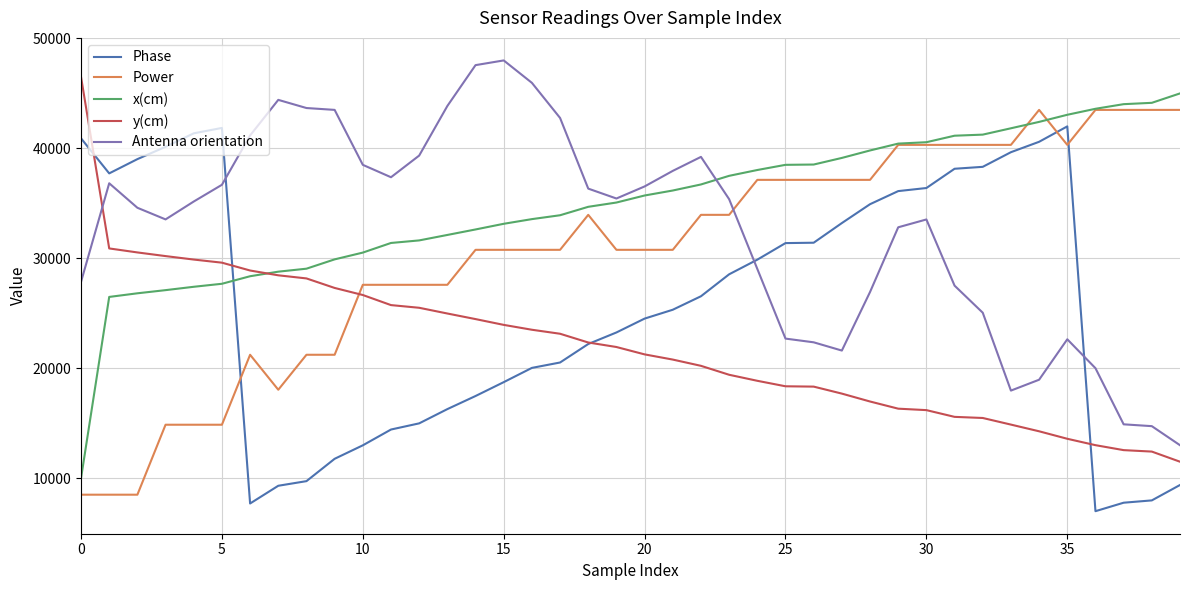

What is the highest value of the y(cm) series?

46500.0